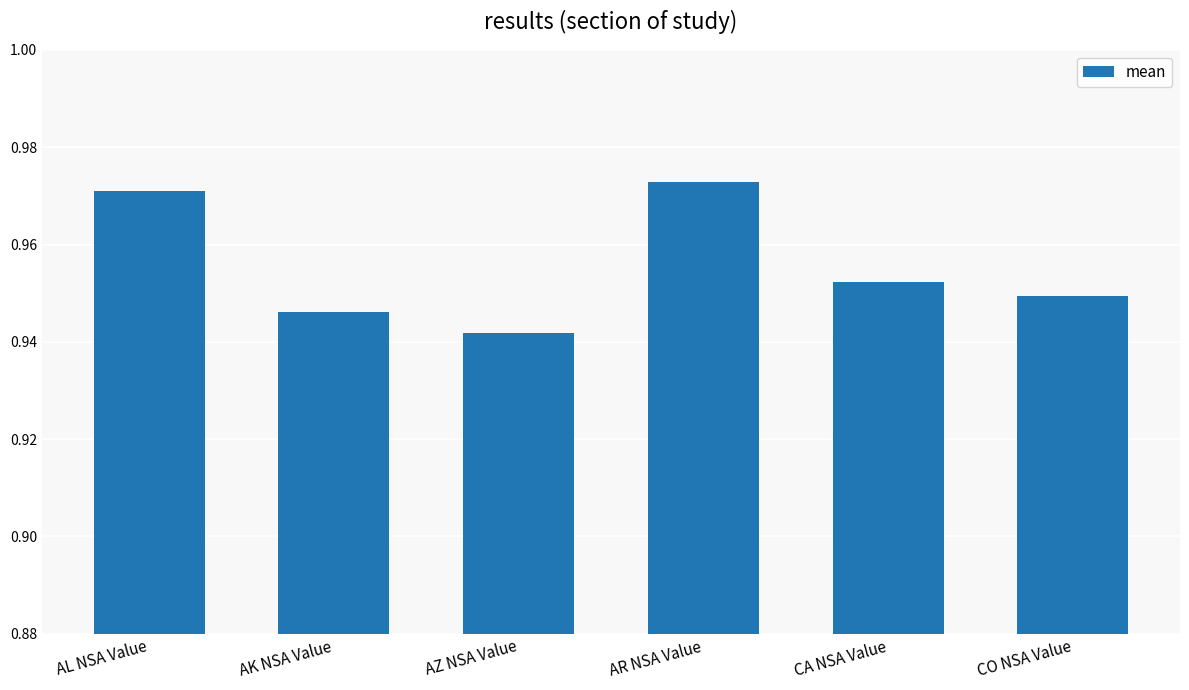

Which label corresponds to the smallest value in the chart?

AZ NSA Value